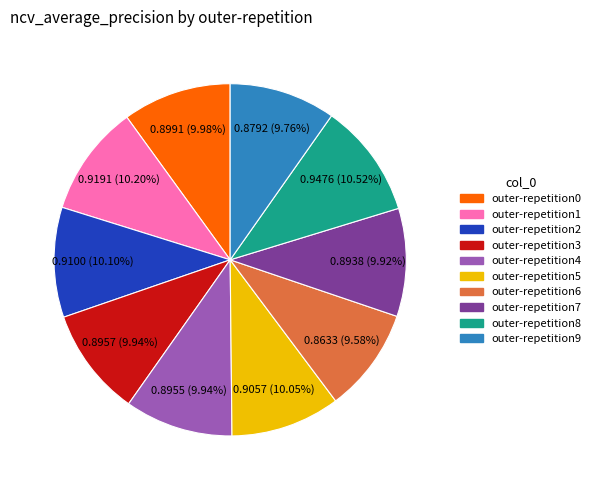

Which has a higher value, outer-repetition4 or outer-repetition8?

outer-repetition8